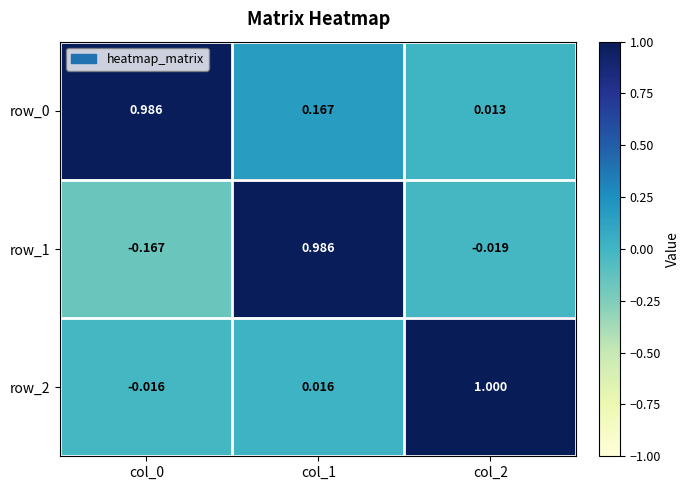

Which category has the lowest value in the row_0 series?

col_2